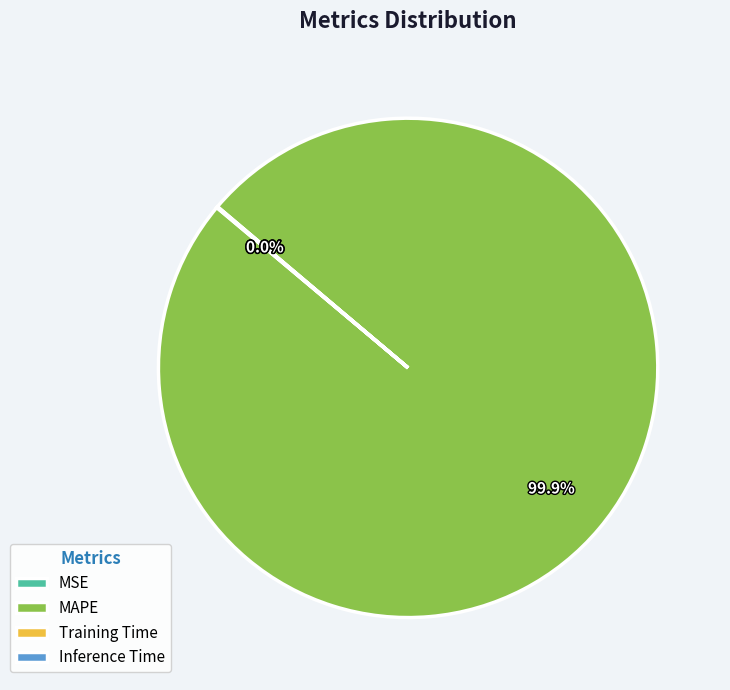

Which category accounts for the majority?

MAPE